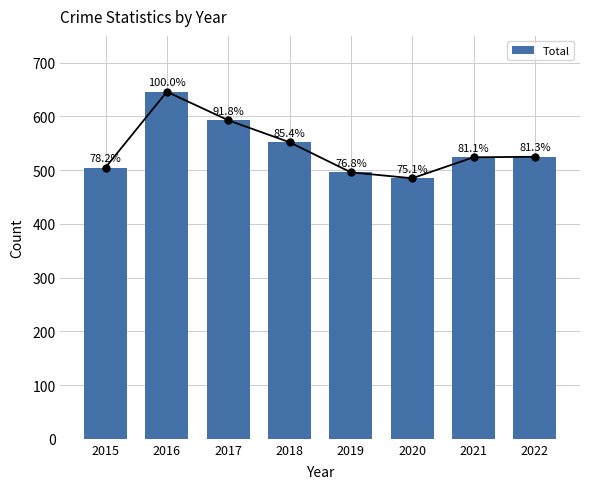

How many series are shown in this chart?

1